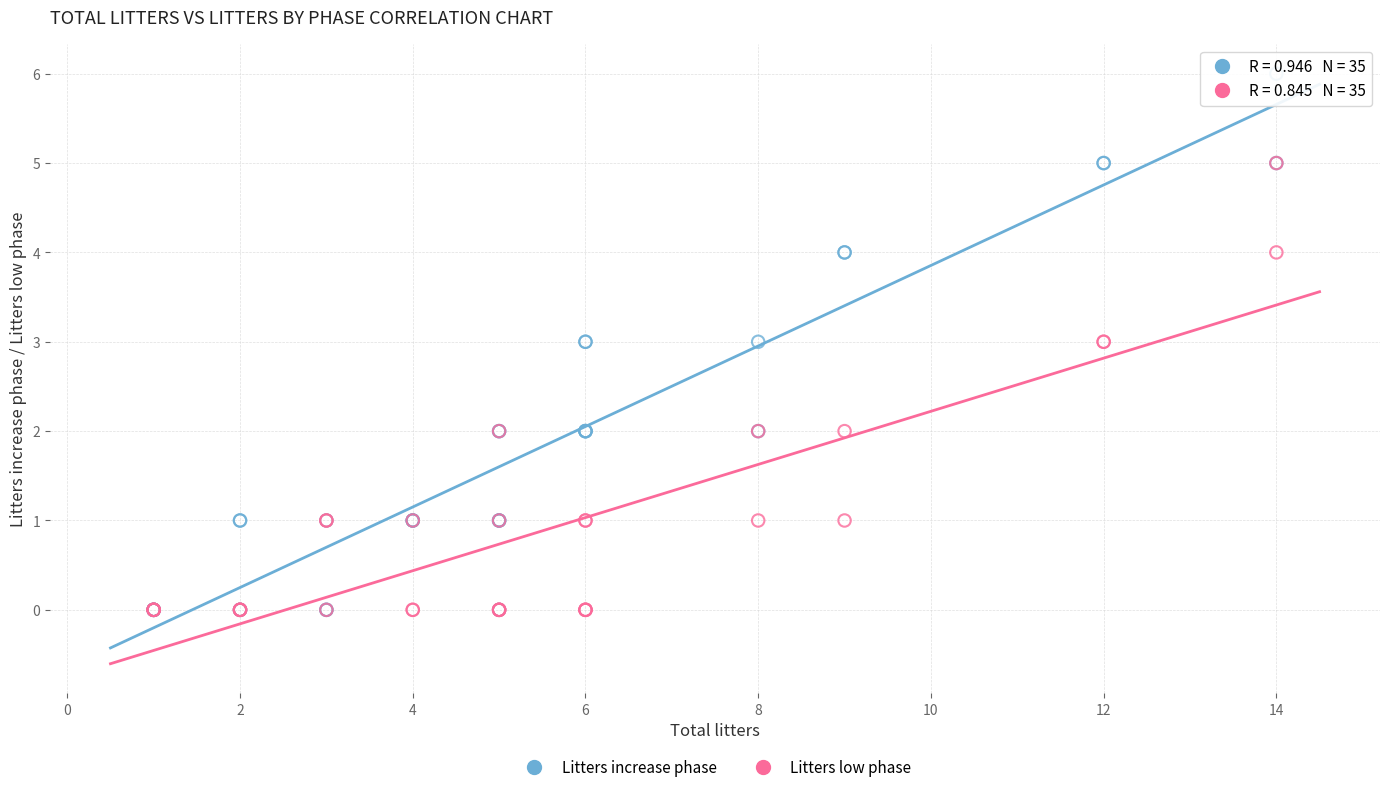

What are all the series names shown in the legend?

Litters increase phase, Litters low phase